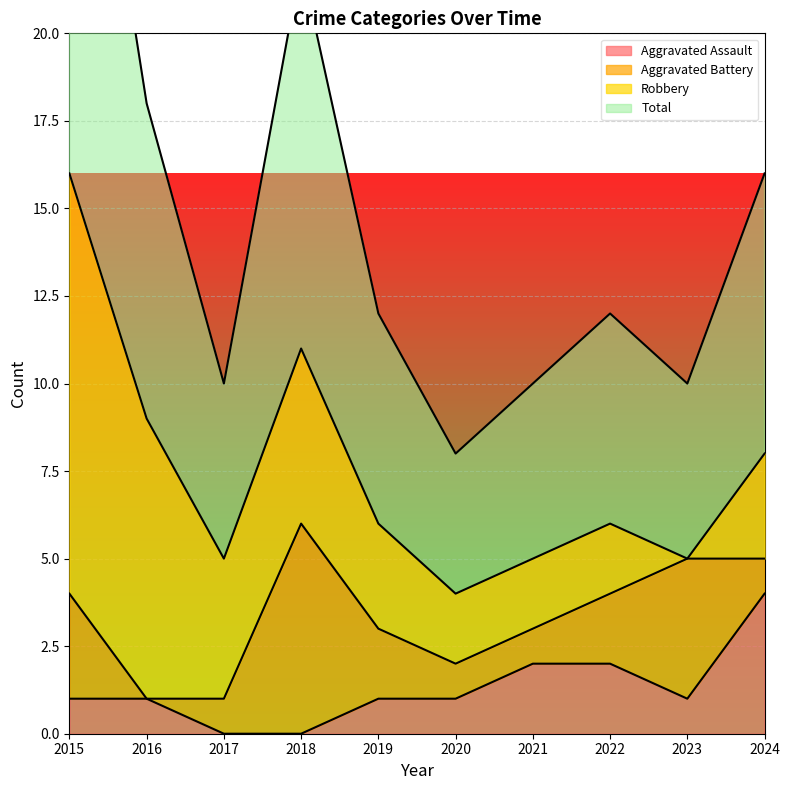

Where is the first local minimum for Total?

2017